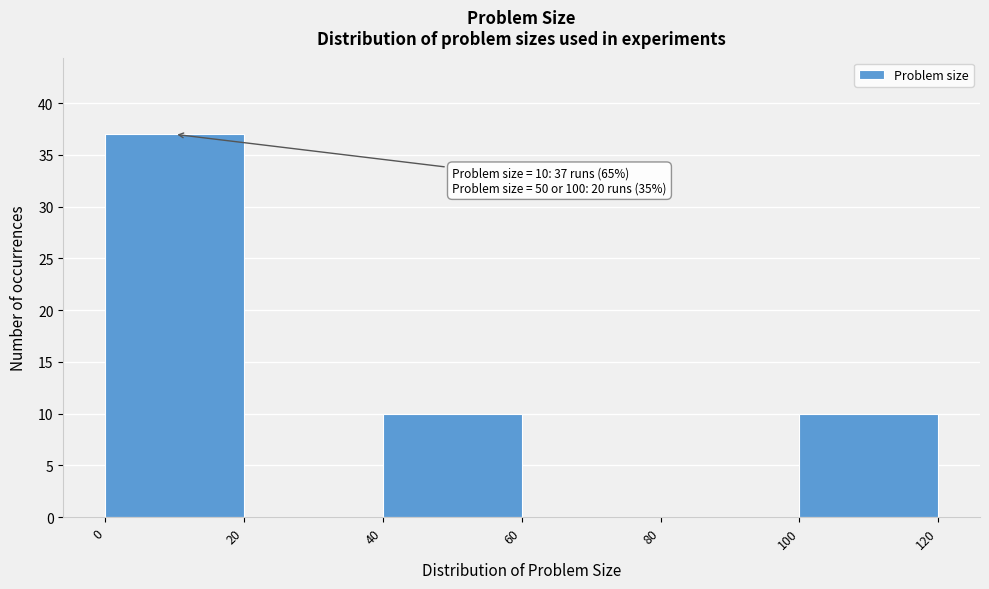

Which range on the x-axis has the tallest bar?

0 to 20